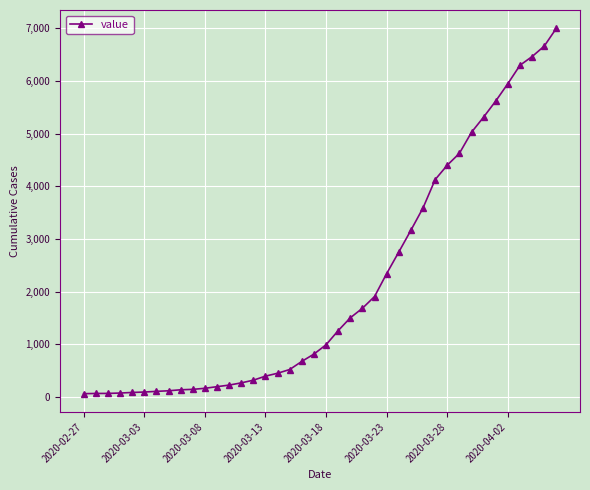

What is the difference between the second highest and minimum values?

6600